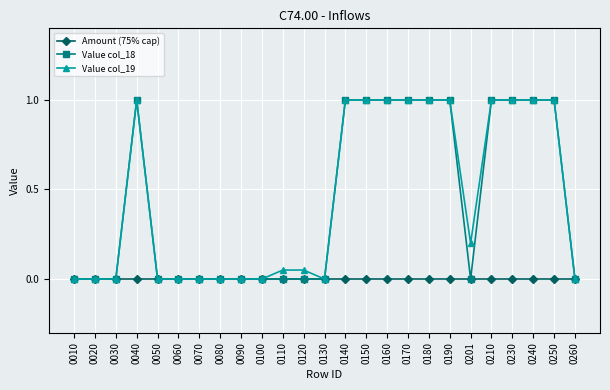

Does the chart have visible grid lines?

Yes